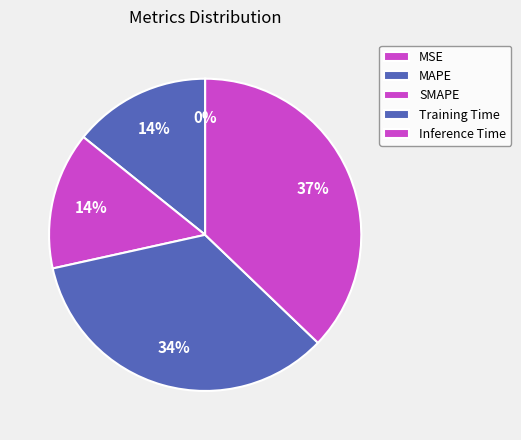

Between MSE and Training Time, which is larger?

Training Time